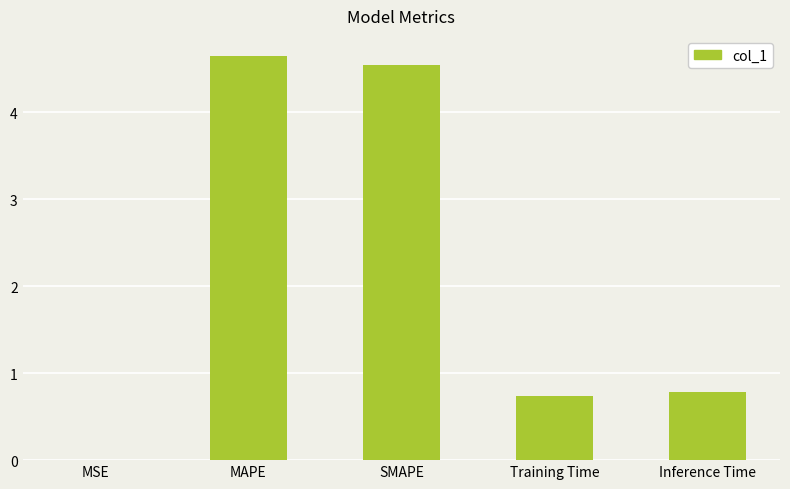

How many distinct data groups are displayed?

1